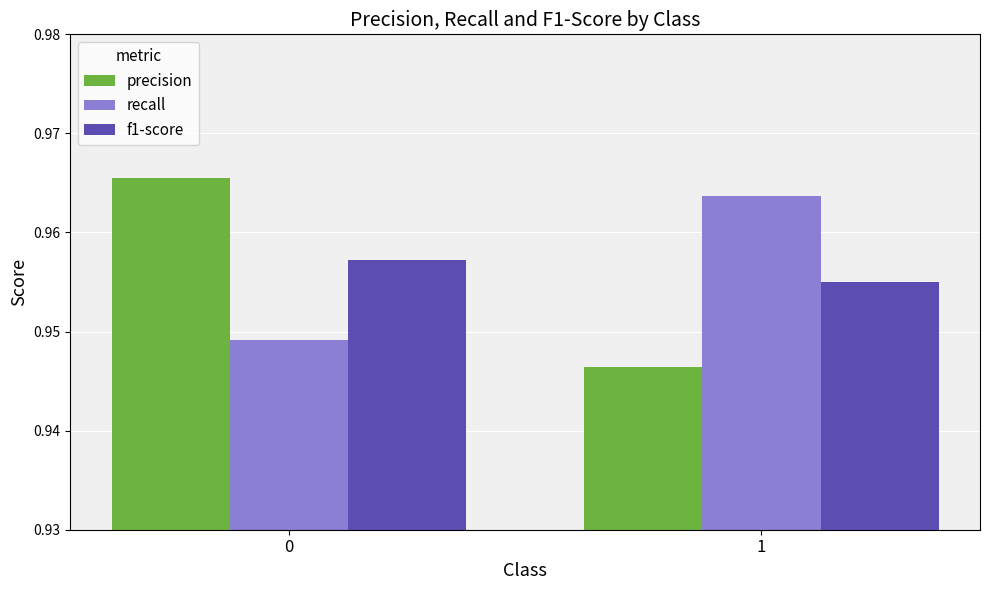

Is the value of precision at 1 greater than the value of recall at 0?

No